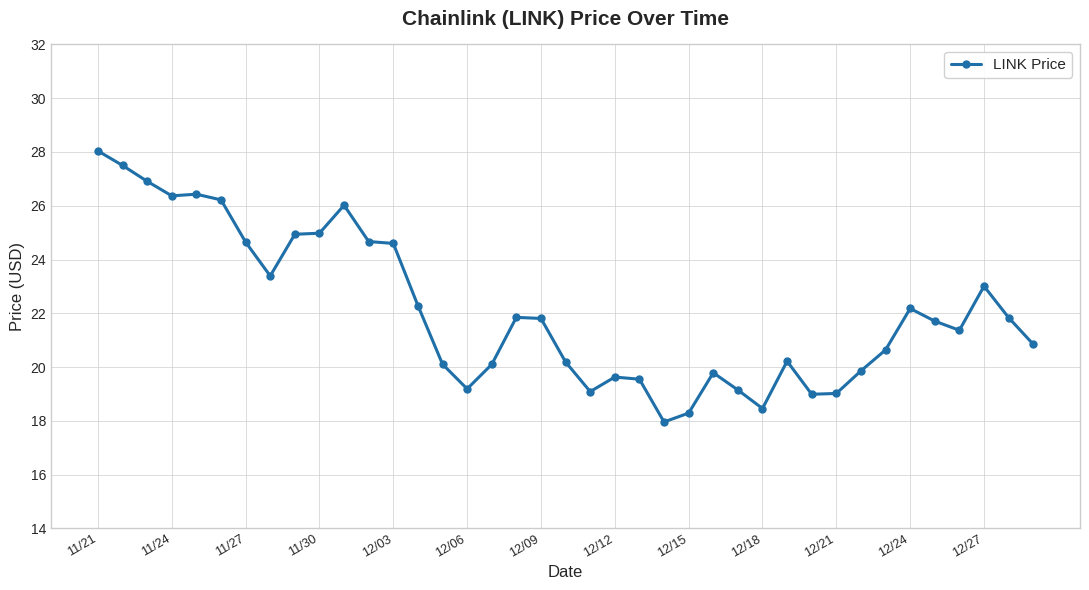

True or false: there are more than 1 points higher than both neighbors.

True